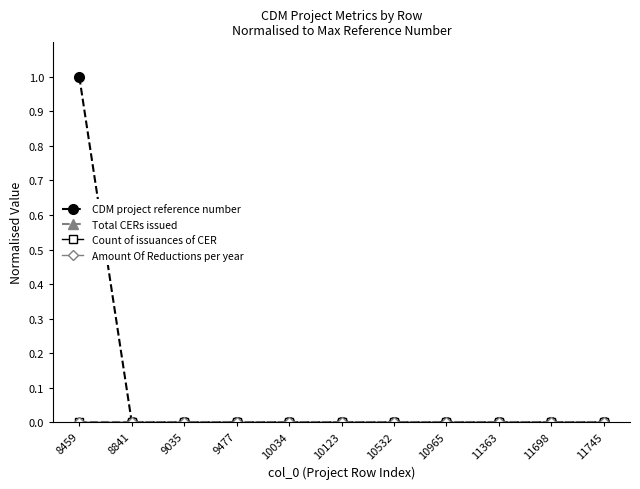

Does the chart have visible grid lines?

No